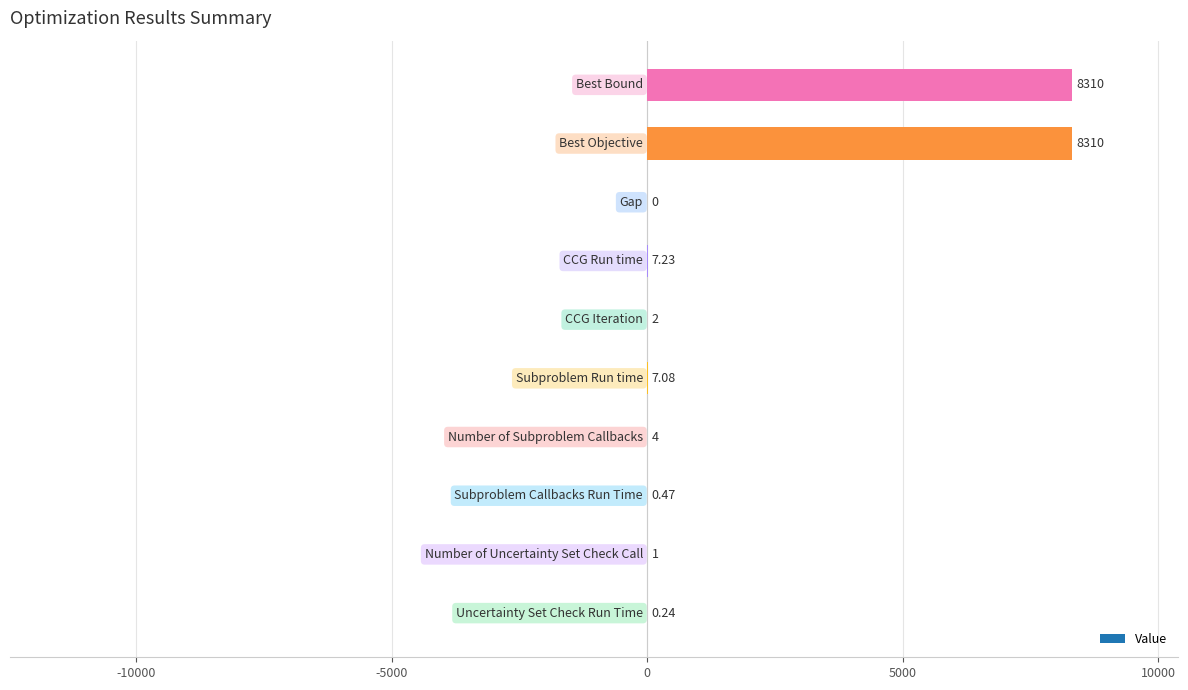

What value does the data have at Subproblem Callbacks Run Time?

0.5